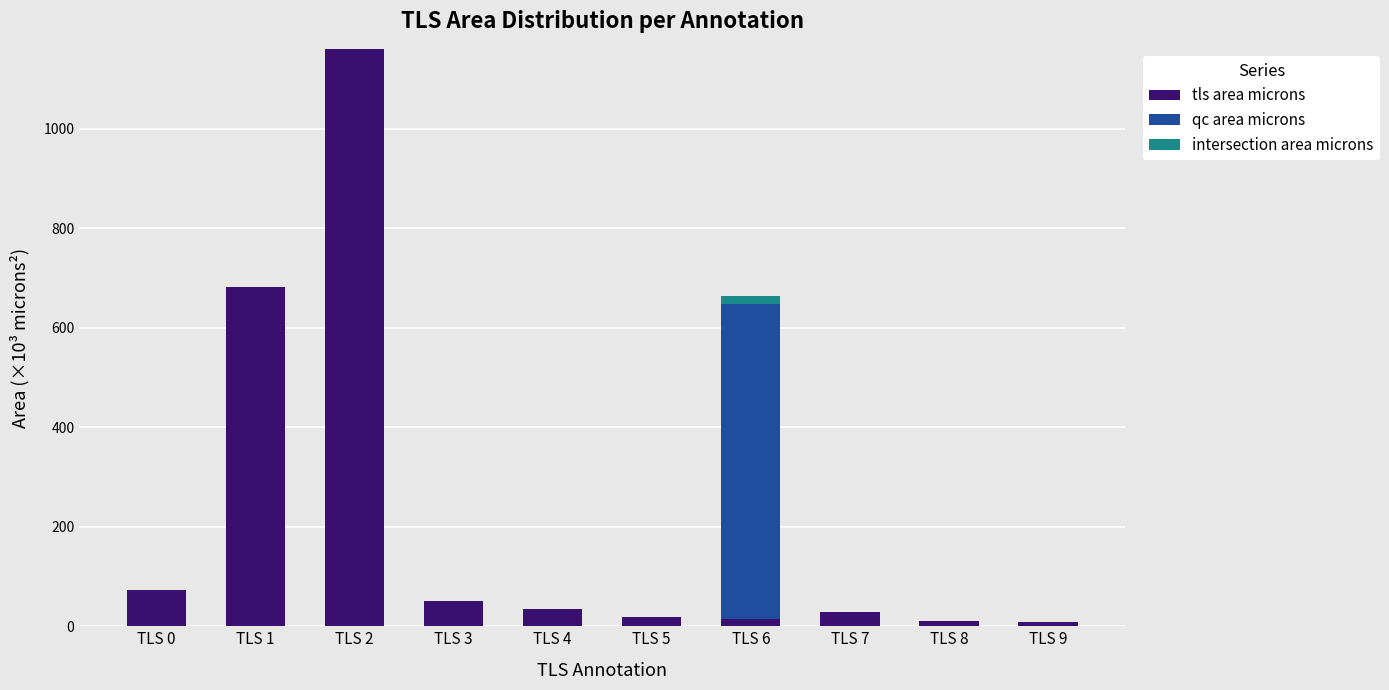

At which category is the sum across all series the highest?

TLS 2